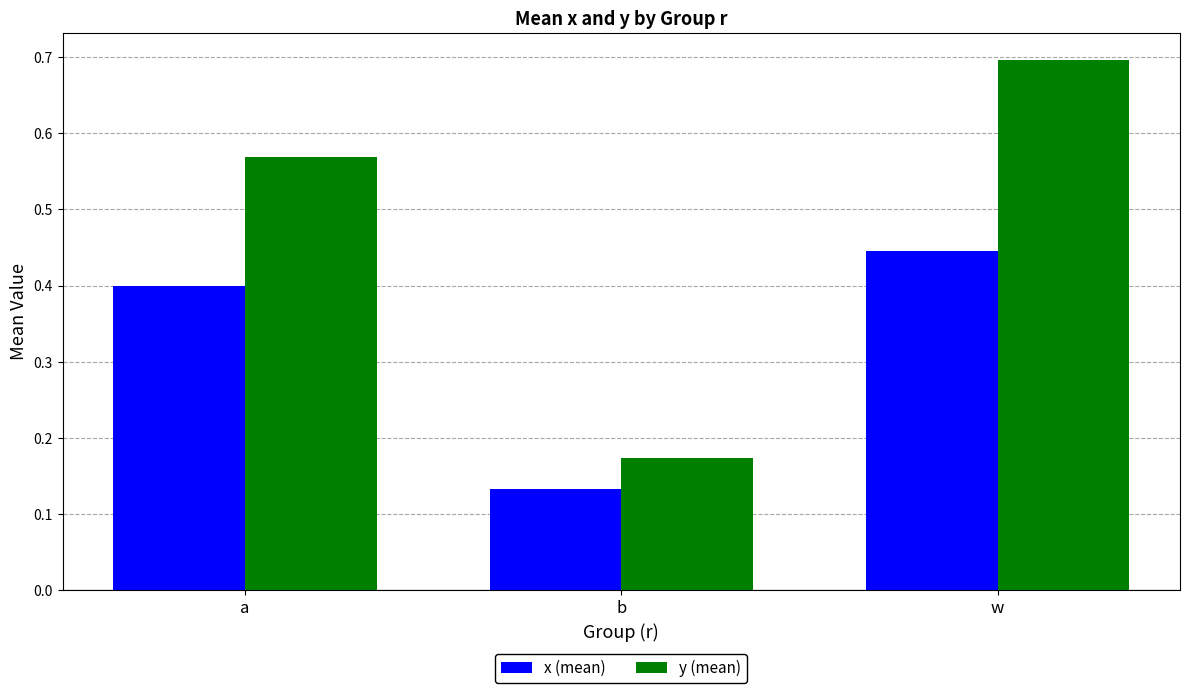

What are all the series names shown in the legend?

x (mean), y (mean)